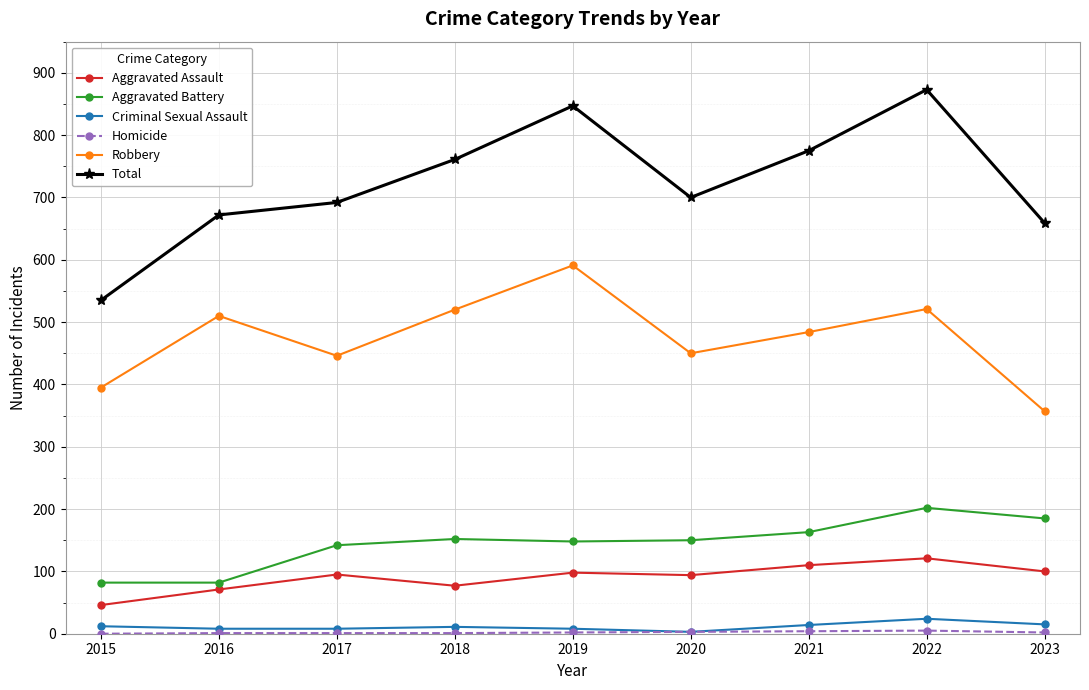

What is the highest value of the Criminal Sexual Assault series?

24